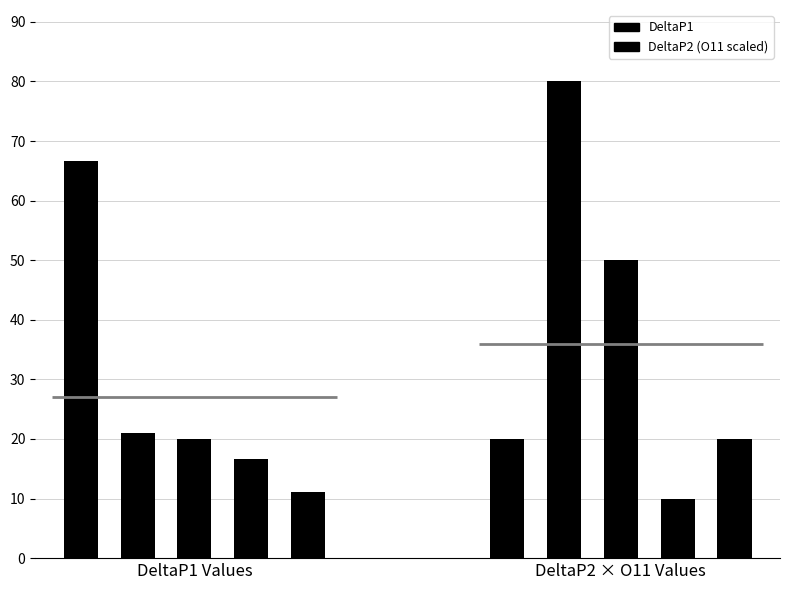

How many data points in DeltaP2 (O11 scaled) are less than 20?

1